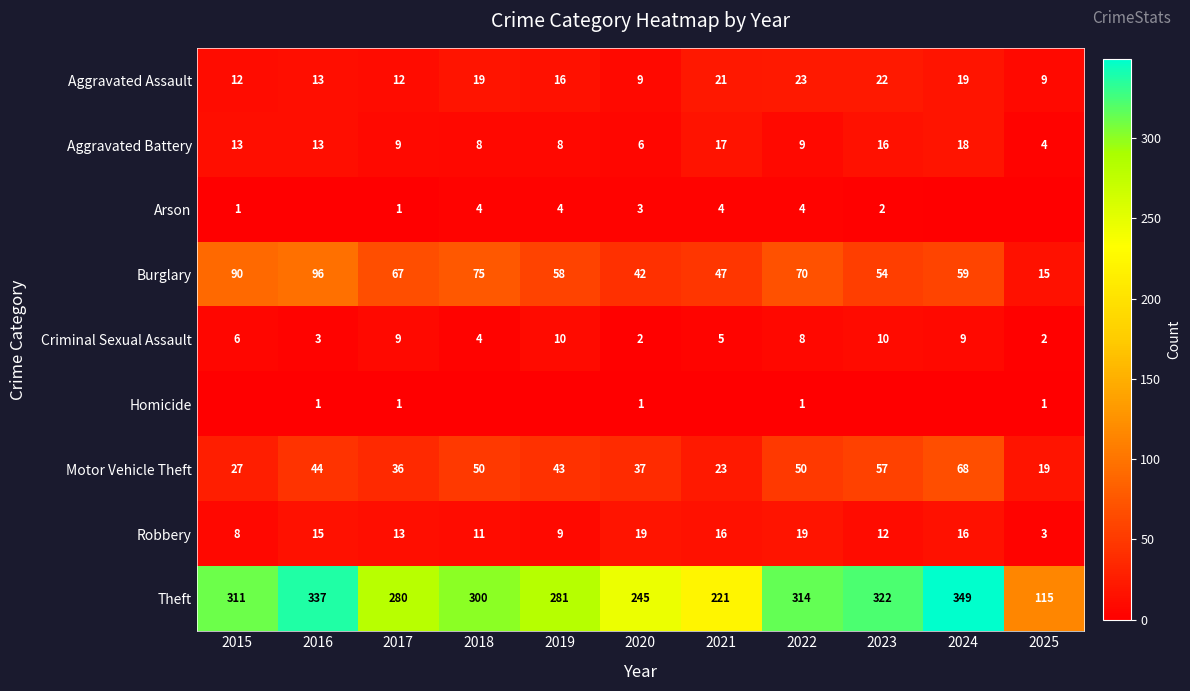

Which category has the highest value in the Motor Vehicle Theft series?

2024